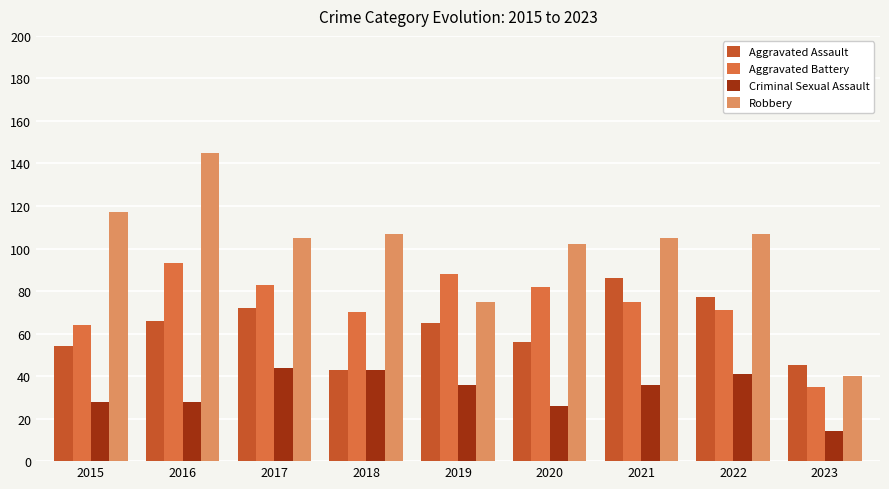

What is the difference between the Aggravated Battery values at 2018 and 2015?

6